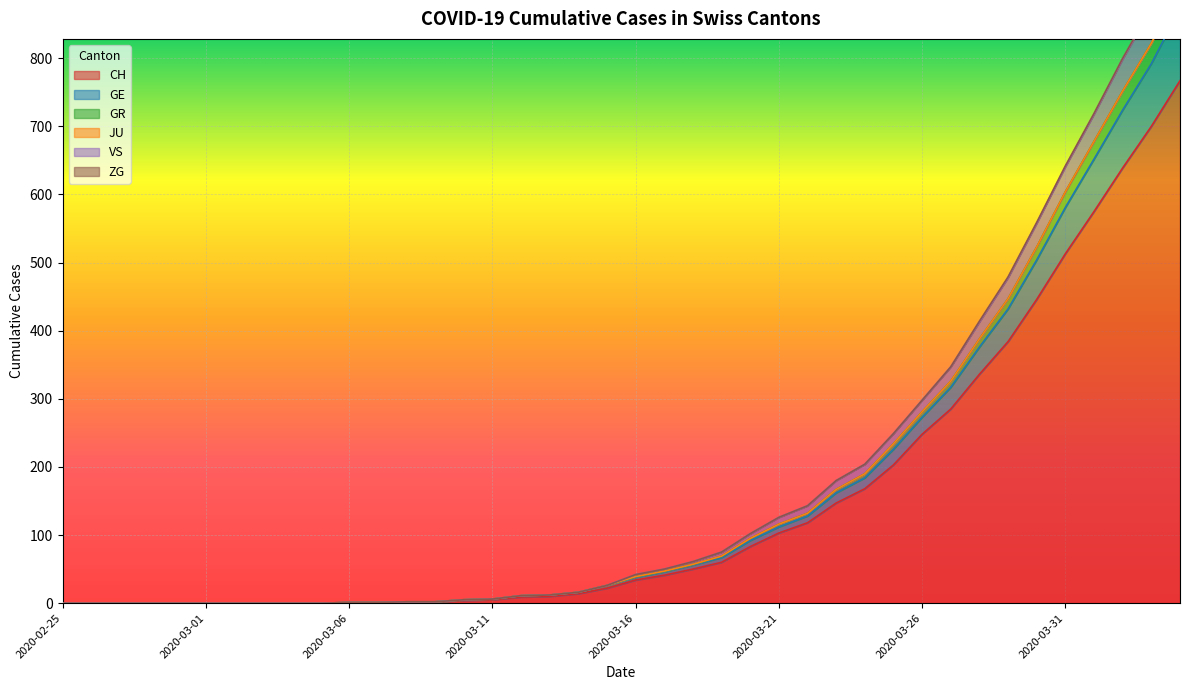

Between 2020-03-03 and 2020-03-08, which series saw the biggest shift?

CH